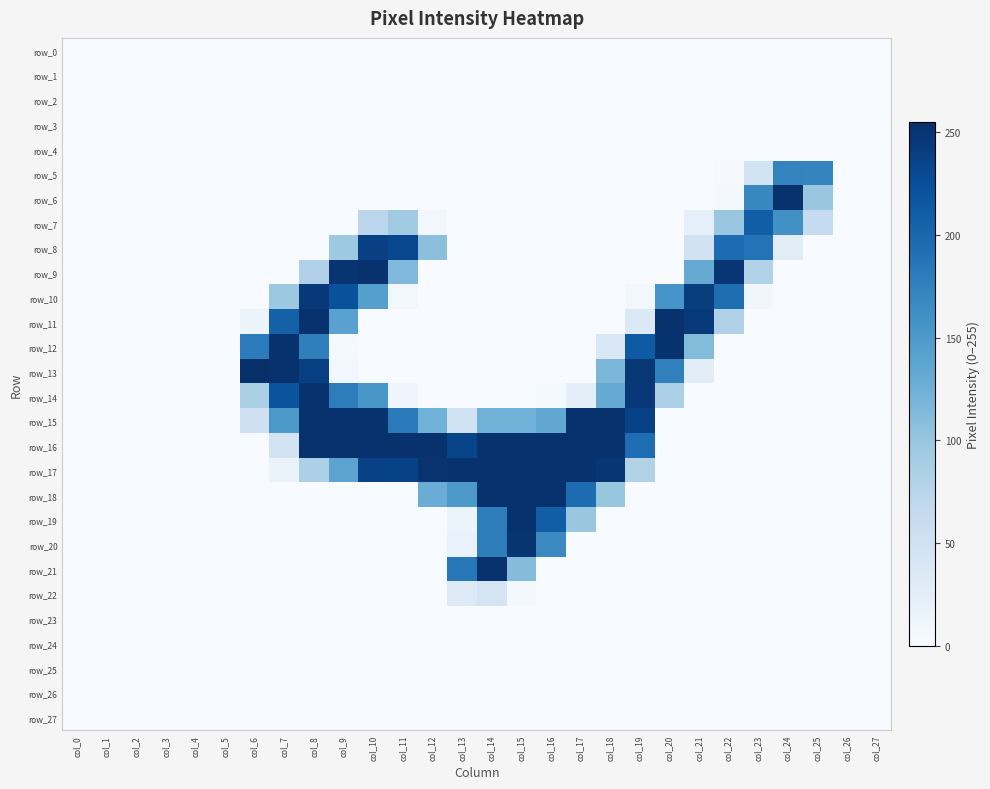

How many values in row_8 are above zero?

8